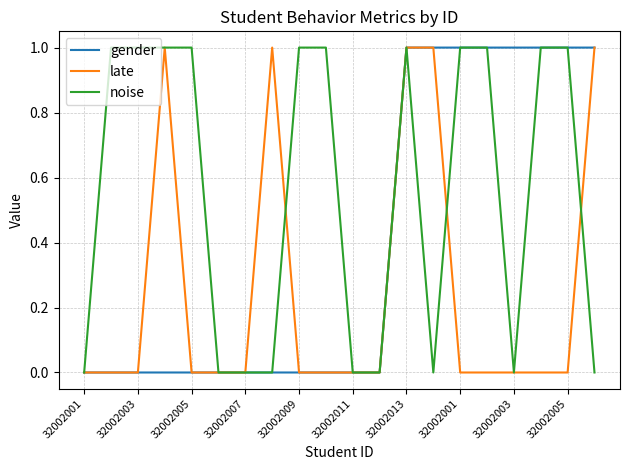

Count the number of categories in the chart.

20